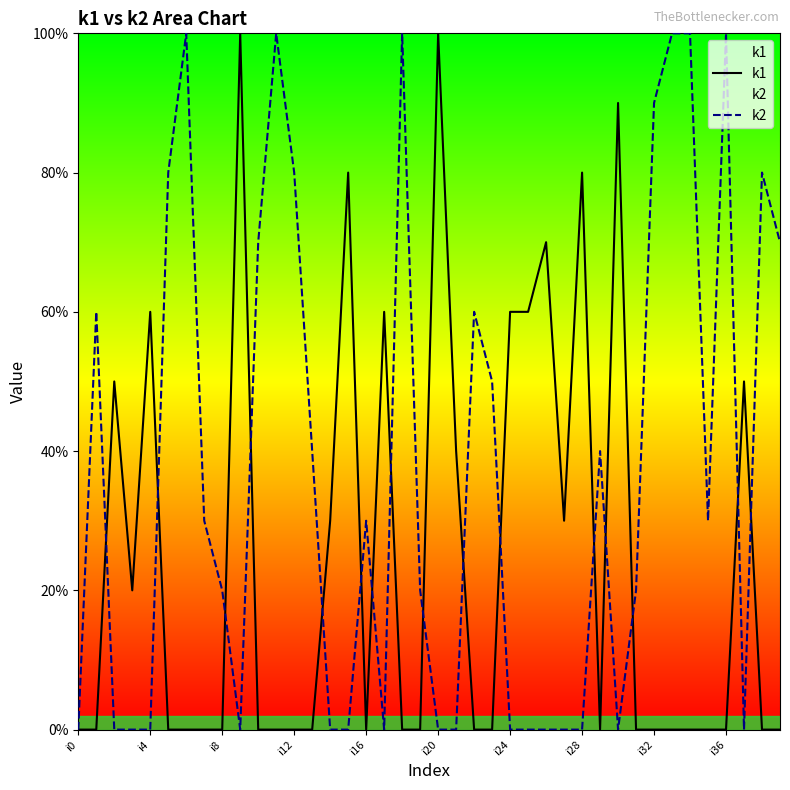

How many categories are shown in the chart?

40